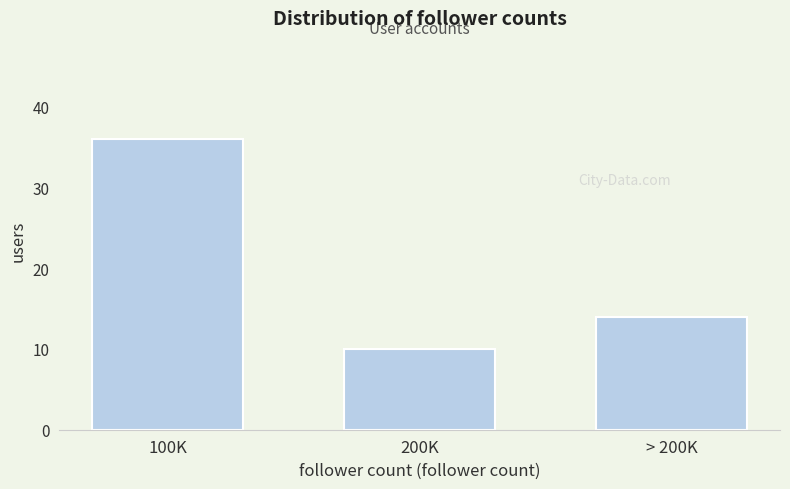

Reading right to left, what are all the values shown in this chart?

> 200K=14	200K=10	100K=36